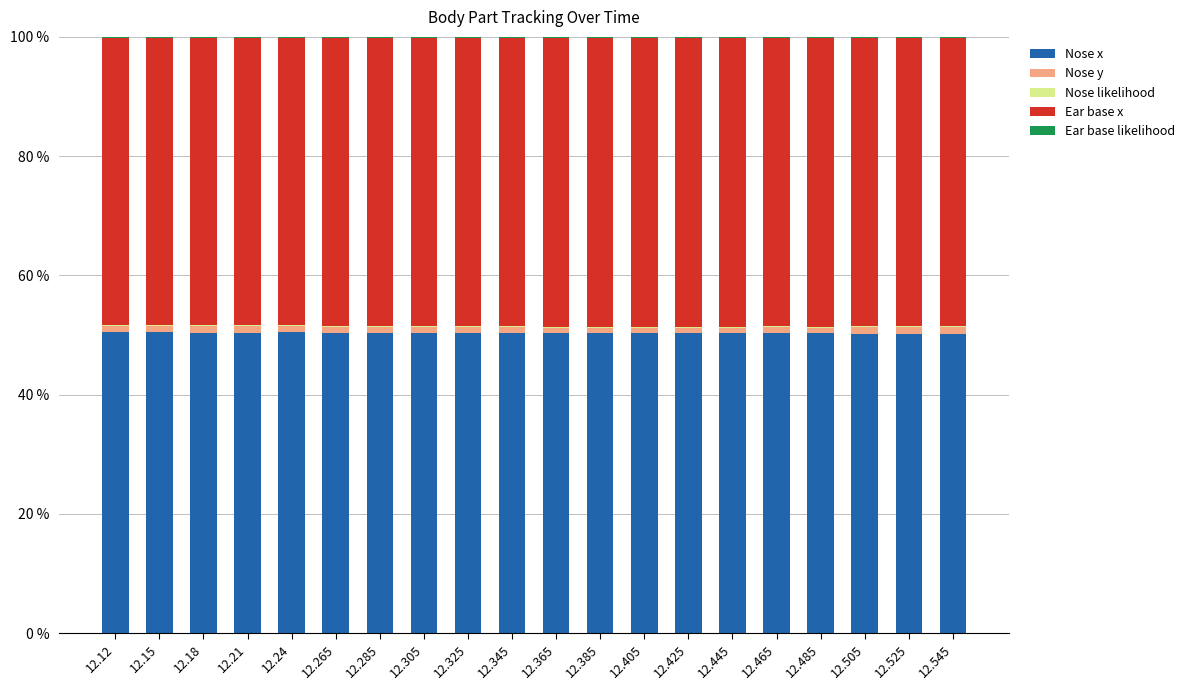

Is it true that Nose x equals 50.3 at 12.425?

True